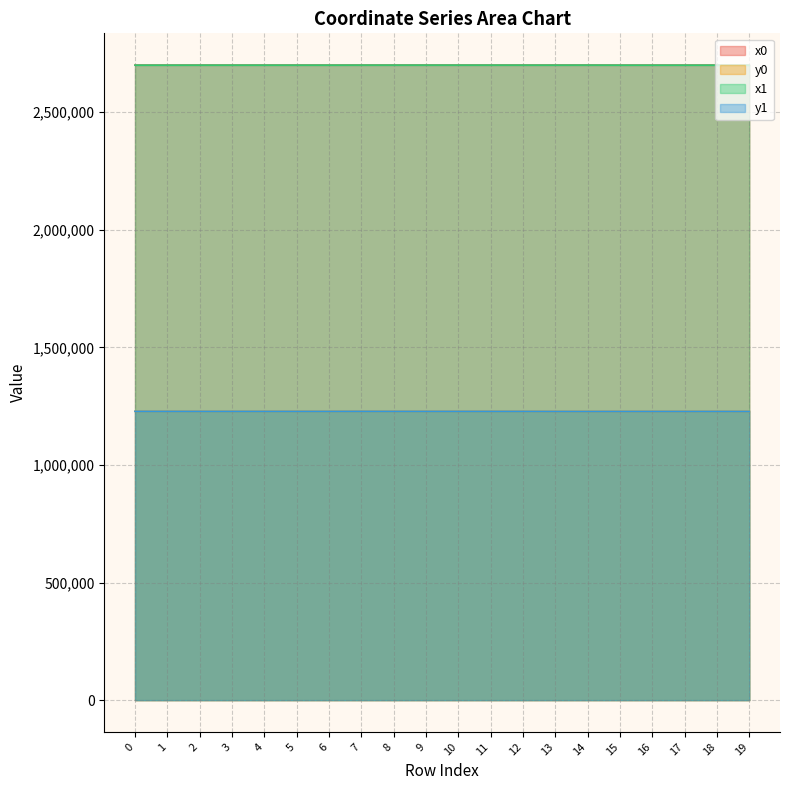

At which category does the chart reach its minimum across all series?

14